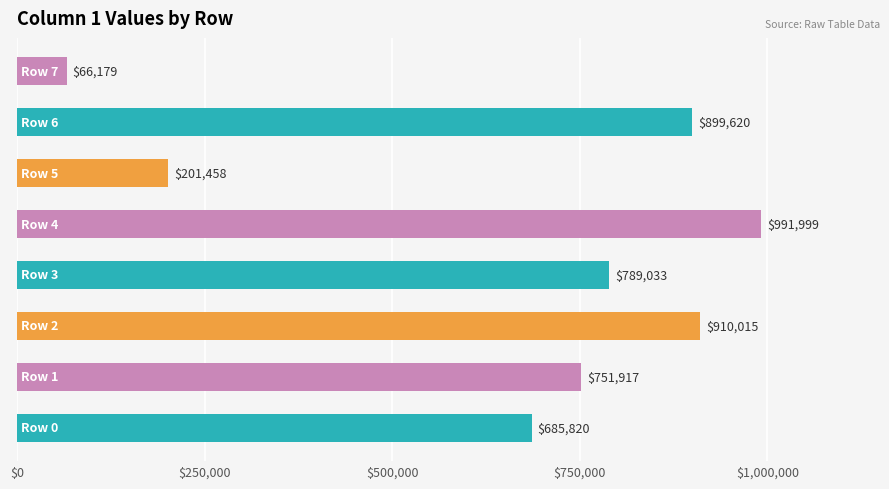

What is the sum of all values?

5296041